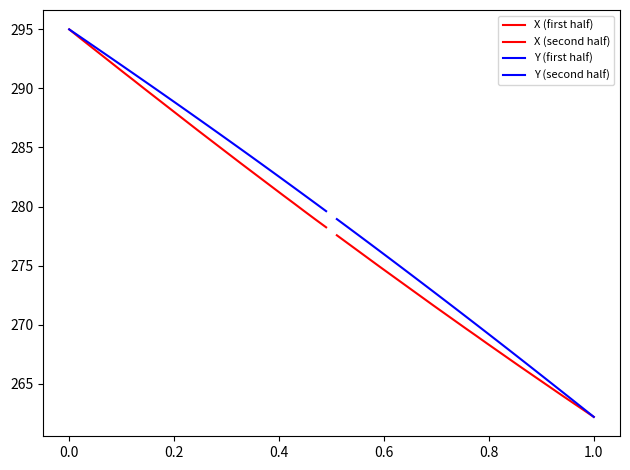

Reading left to right, what are all the values shown in this chart?

X (first half): 295.0	294.3	293.5	292.8	292.1	291.4	290.7	290.0	289.3	288.6	287.9	287.2	286.5	285.8	285.1	284.4	283.7	283.0	282.3	281.6	280.9	280.3	279.6	278.9	278.2
X (second half): 277.6	276.9	276.2	275.6	274.9	274.3	273.6	273.0	272.3	271.6	271.0	270.4	269.7	269.1	268.4	267.8	267.2	266.5	265.9	265.3	264.7	264.1	263.4	262.8	262.2
Y (first half): 295.0	294.4	293.8	293.1	292.5	291.9	291.3	290.6	290.0	289.4	288.7	288.1	287.5	286.8	286.2	285.5	284.9	284.2	283.6	282.9	282.3	281.6	280.9	280.3	279.6
Y (second half): 278.9	278.3	277.6	276.9	276.2	275.6	274.9	274.2	273.5	272.8	272.1	271.4	270.7	270.0	269.3	268.6	267.9	267.2	266.5	265.8	265.1	264.4	263.7	262.9	262.2